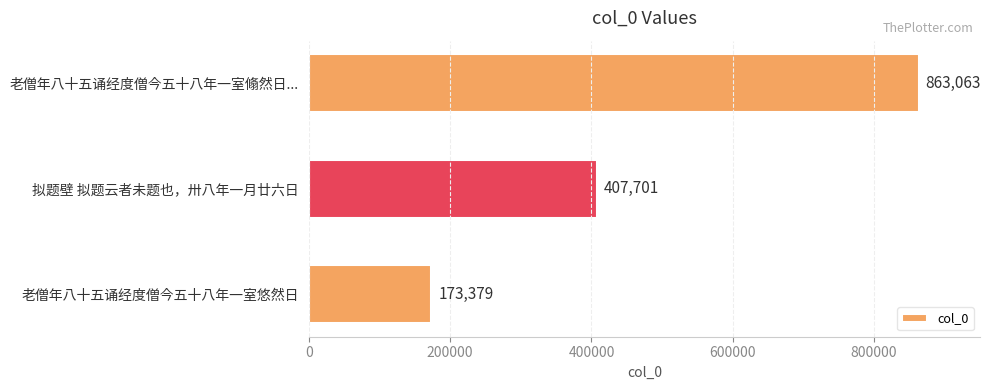

What is the difference between the maximum and minimum values?

689684